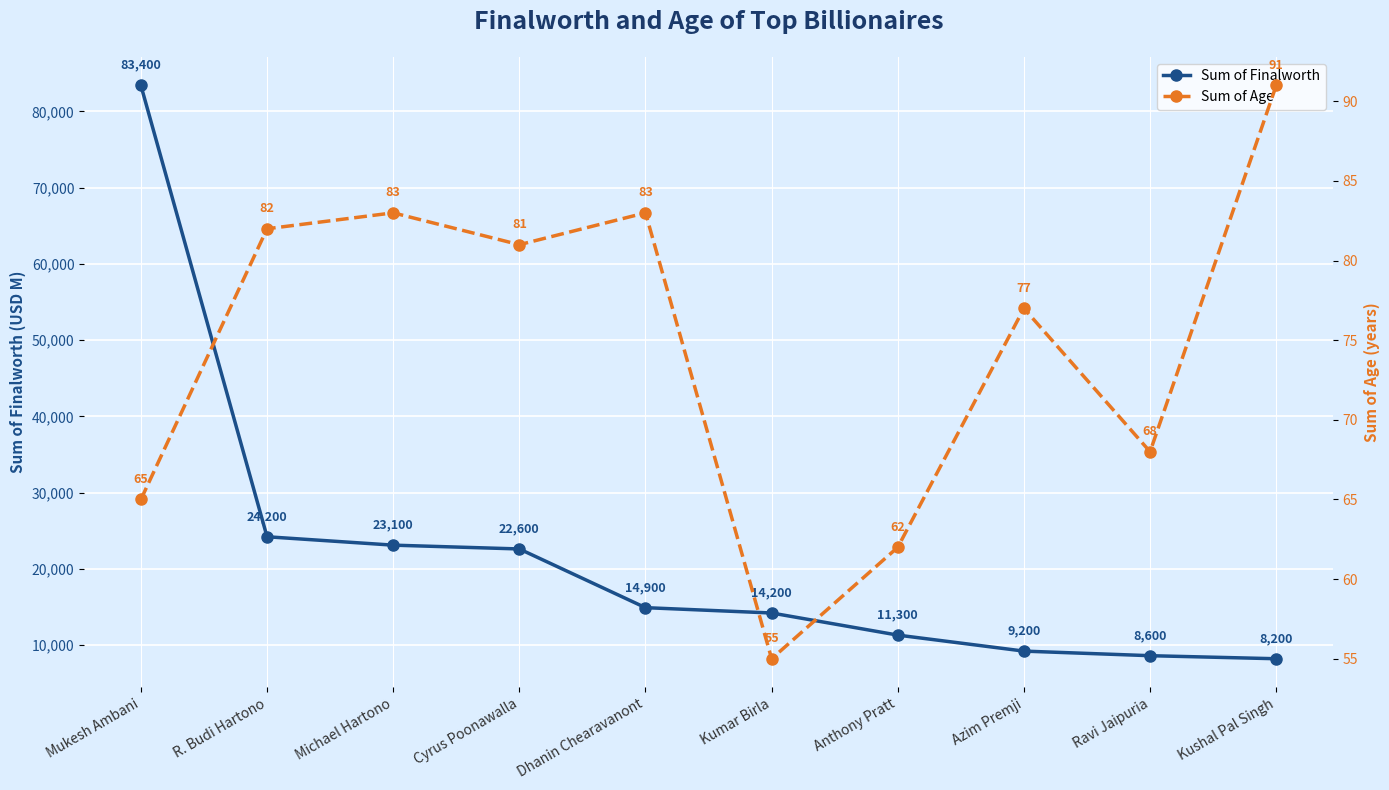

What is the lowest value of the Sum of Finalworth series?

8200